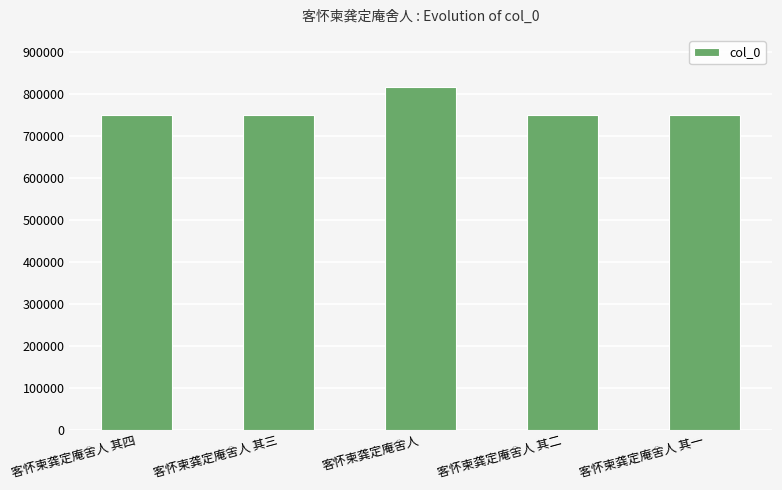

What is the change in value from 客怀柬龚定庵舍人 其三 to 客怀柬龚定庵舍人 其二?

-1